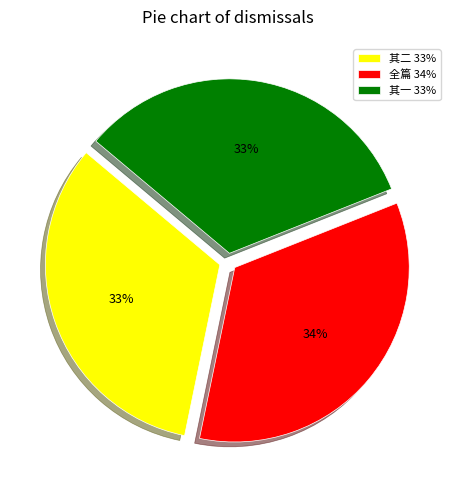

Does any single category account for the majority?

No